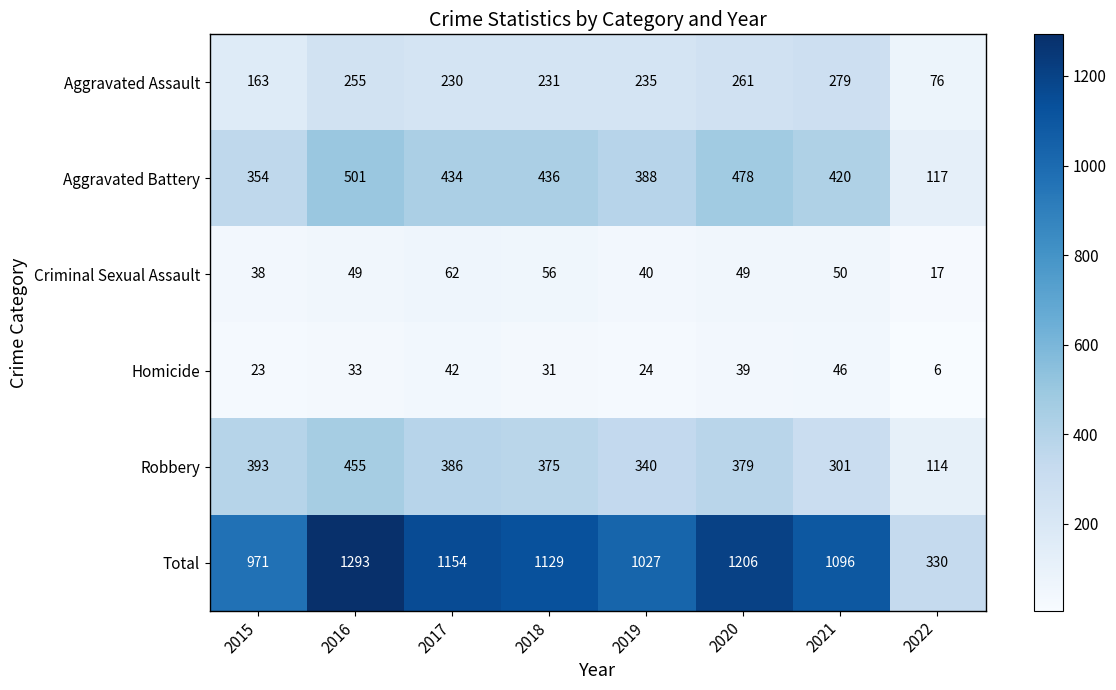

Rank the categories by Total value from lowest to highest.

2022, 2015, 2019, 2021, 2018, 2017, 2020, 2016